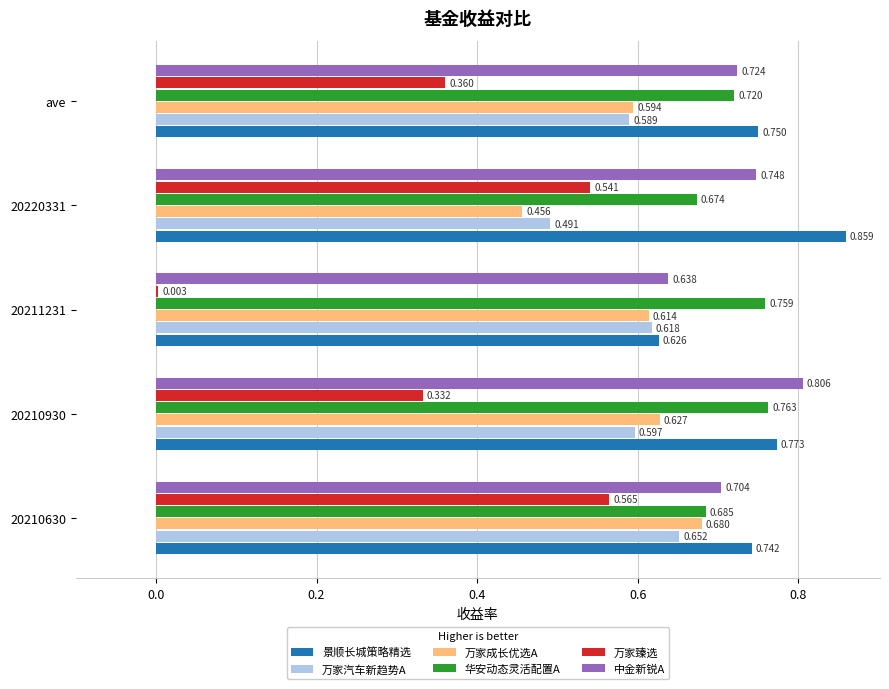

Which series changed the most between 20210930 and 20220331?

万家臻选